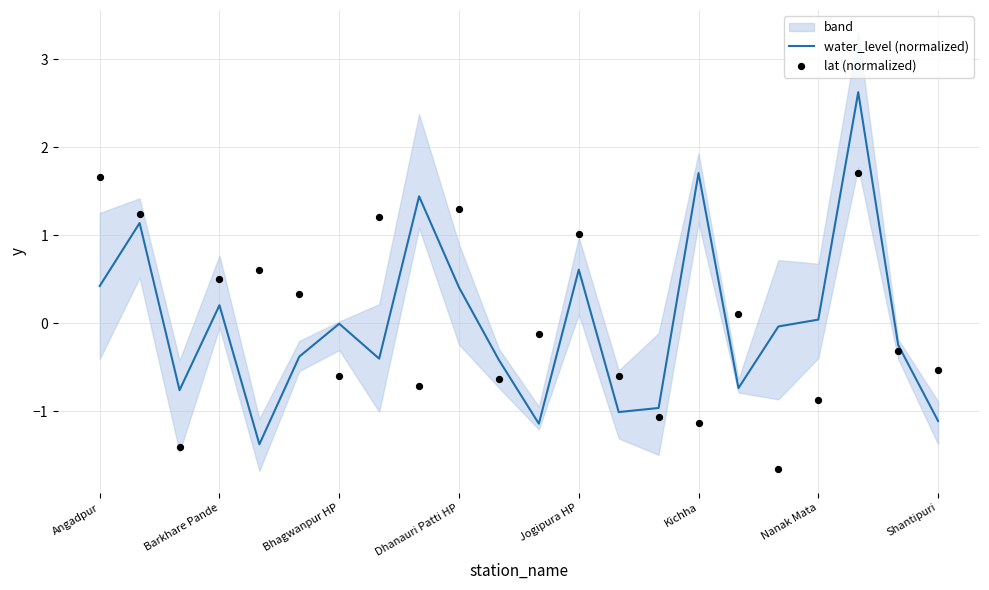

Which series has the largest total across all categories?

lat (normalized)